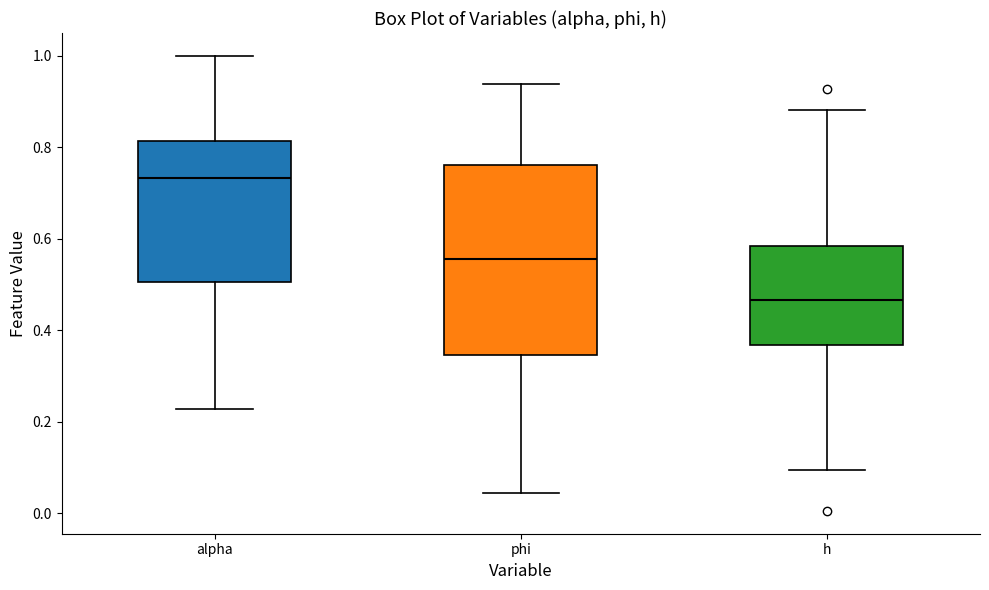

Reading left to right, read every box against the y-axis: the position of its median line, the range the box covers, and the ends of its whiskers. The values are not printed on the chart, so give them approximately, as read against the axis.

alpha: median 0.74, box 0.50 to 0.82, whiskers 0.22 to 1.00
phi: median 0.56, box 0.34 to 0.76, whiskers 0.04 to 0.94
h: median 0.46, box 0.36 to 0.58, whiskers 0.10 to 0.88